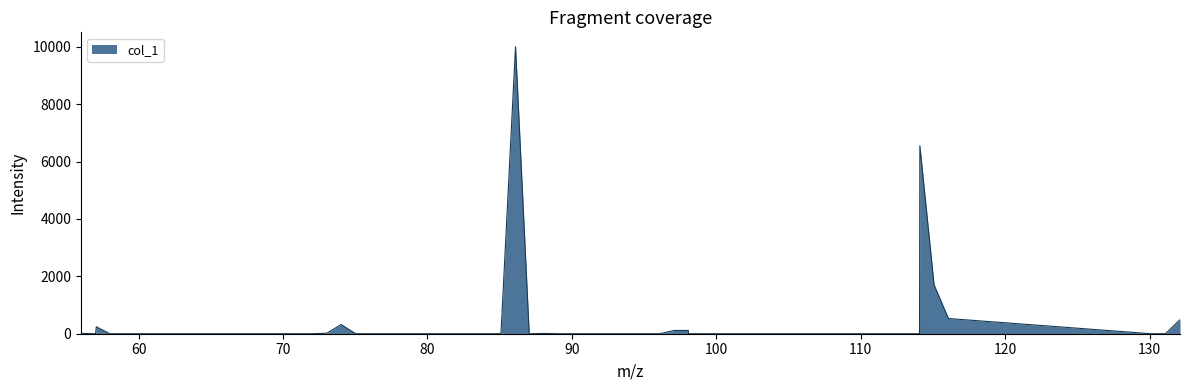

What is the difference between the maximum and minimum values?

10000.0